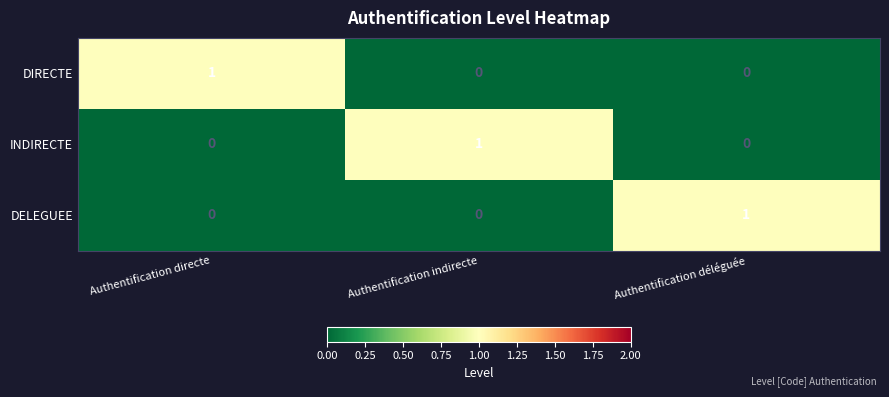

How many data points does each series have?

3